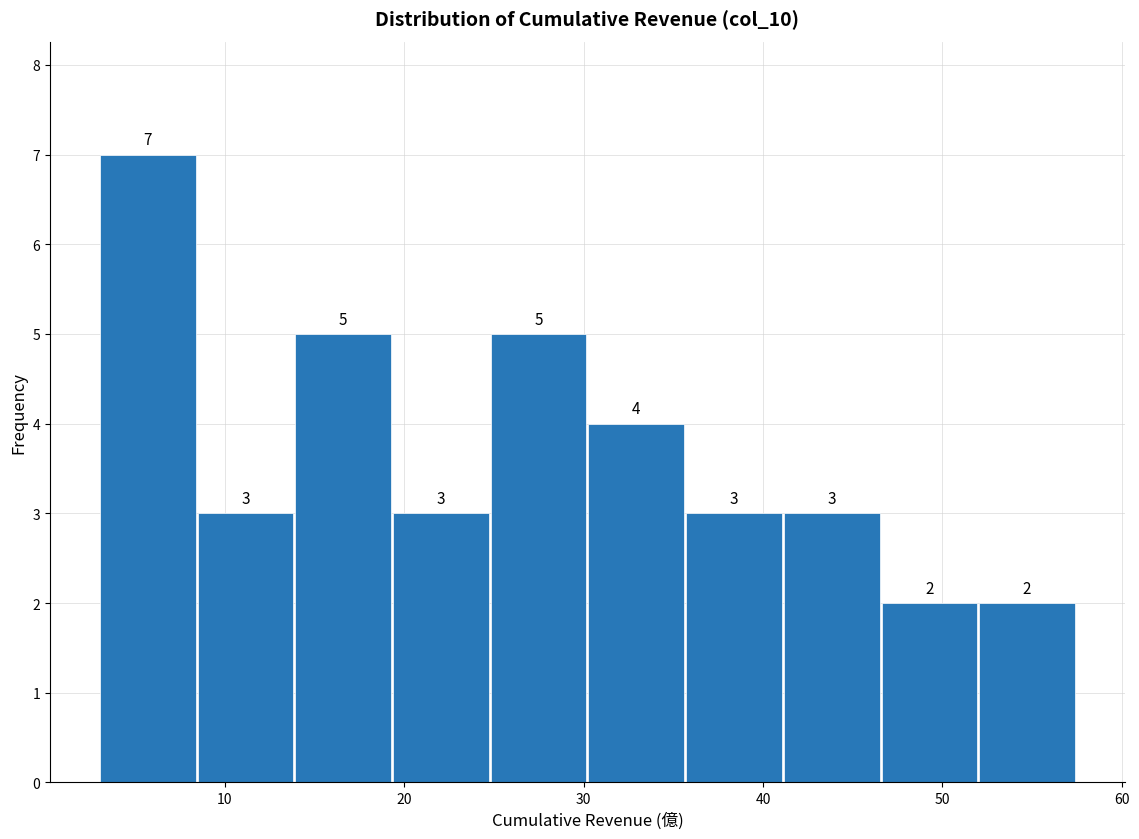

Over which range of the x-axis is the bar tallest?

3 to 8